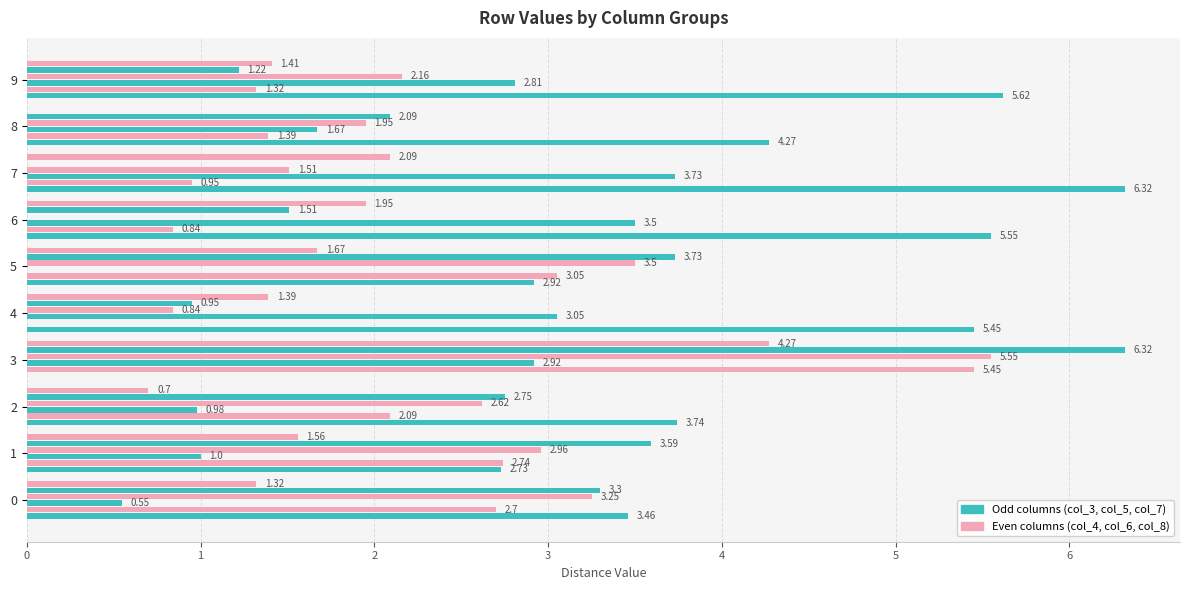

True or false: col_8 has a value of 2.1 at 4.

False